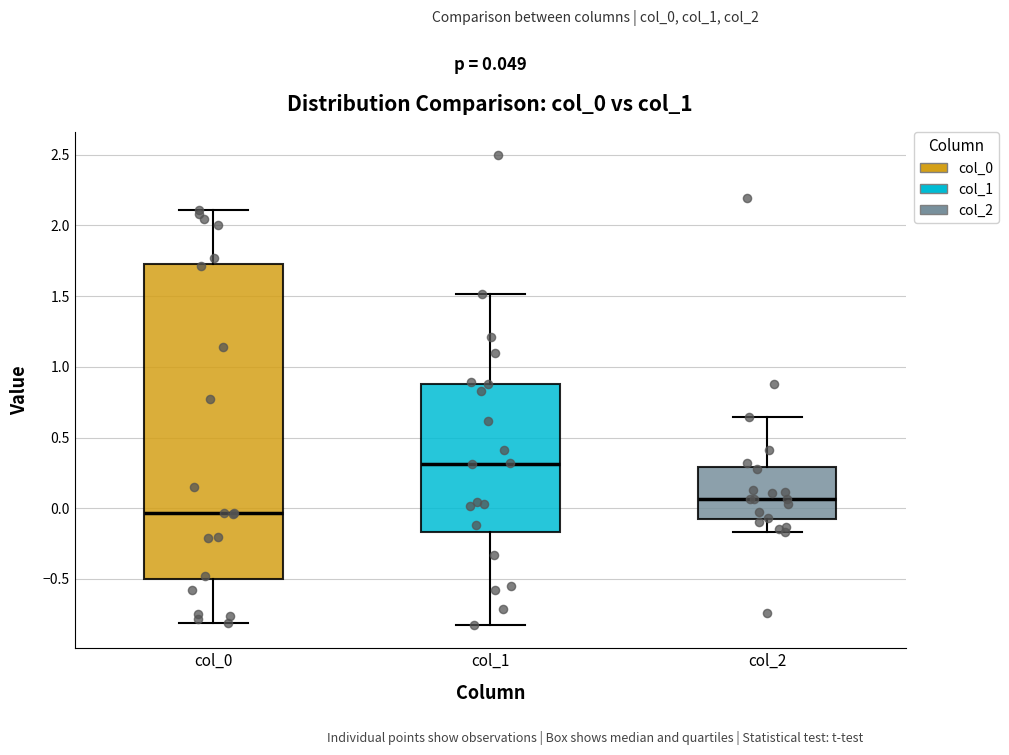

Comparing the boxes themselves (not the whiskers), which one is the tallest?

col_0